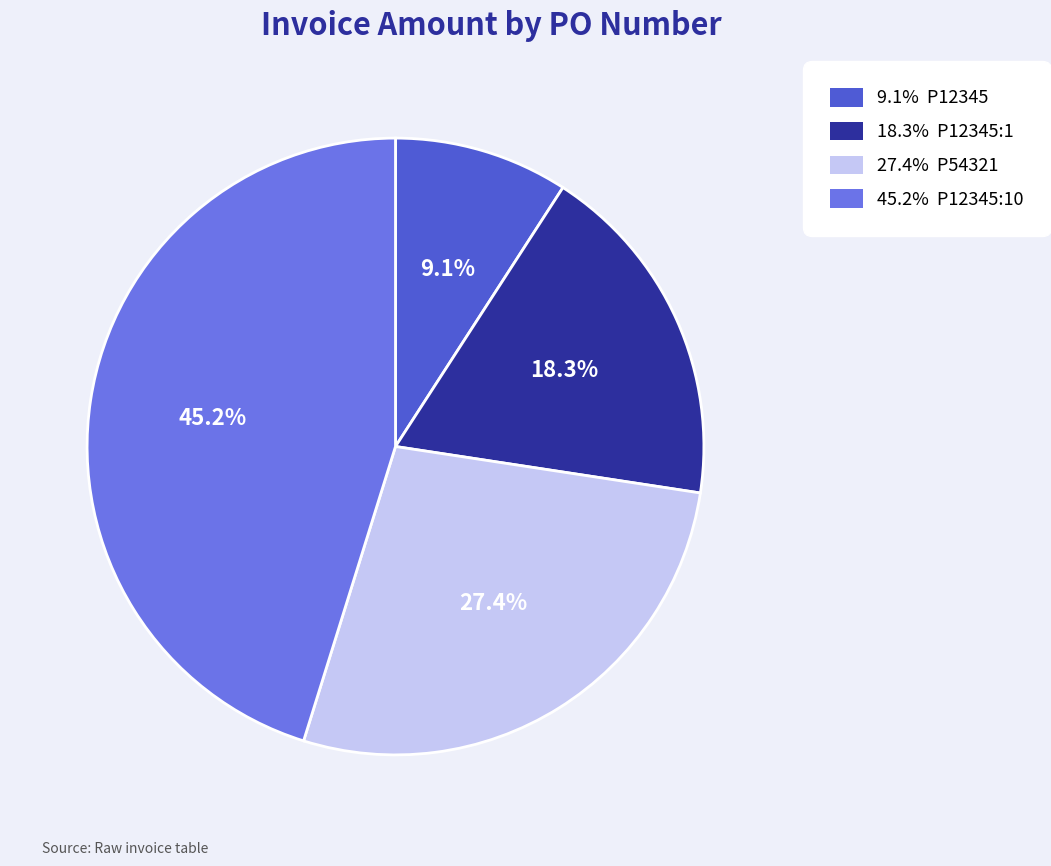

To the nearest percent, what is the difference between the largest and smallest slice percentages?

36%